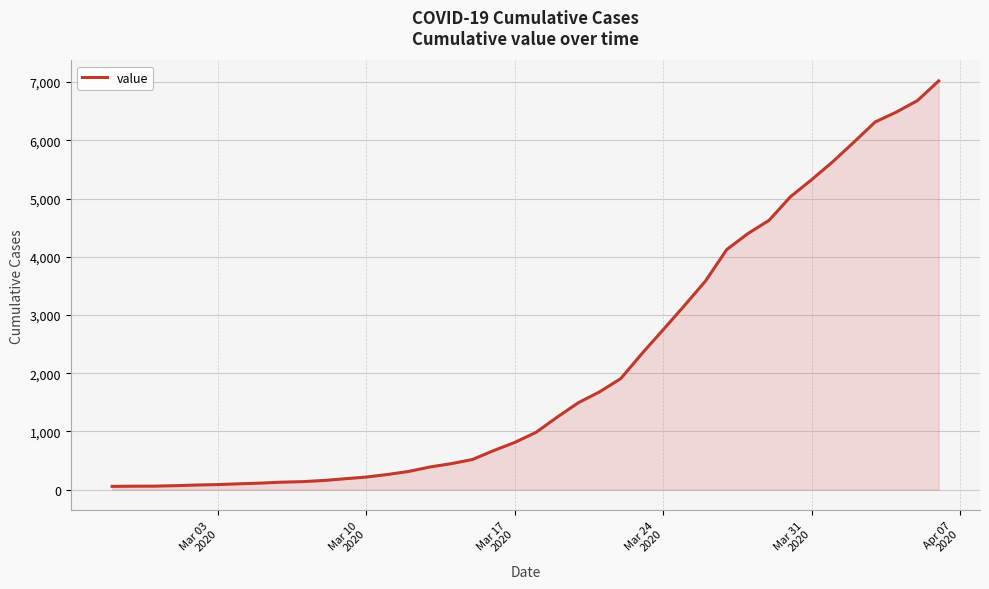

What is the greatest value displayed?

7020